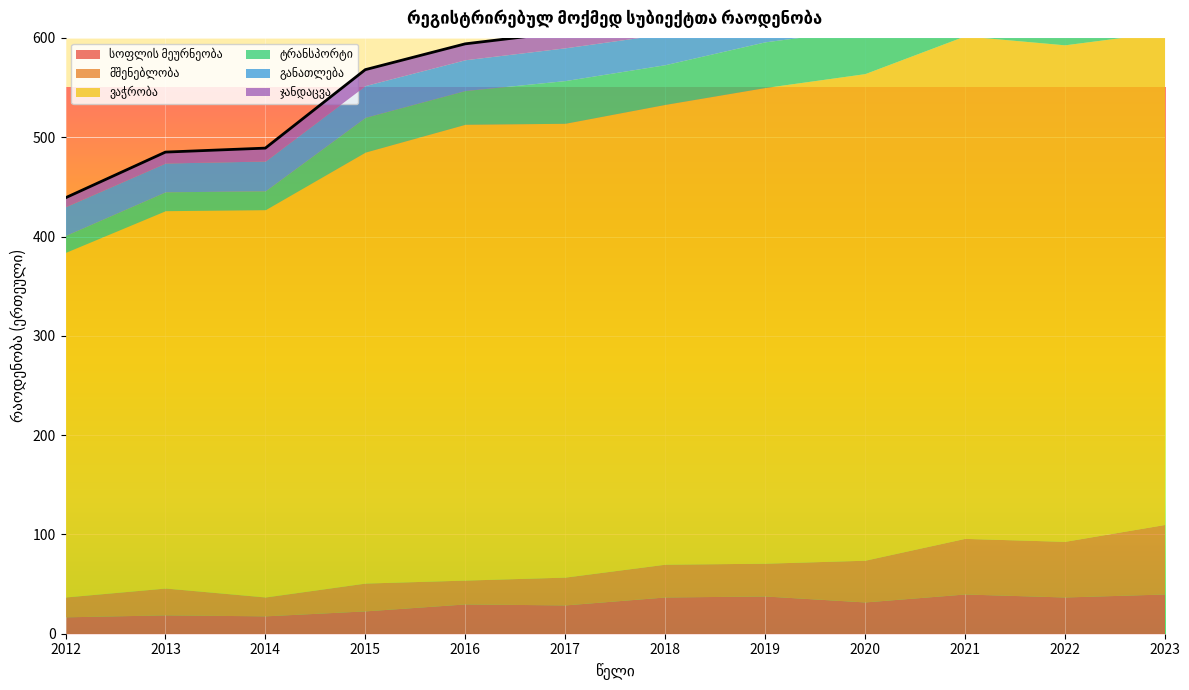

Reading right to left, extract all data points from this chart.

სოფლის მეურნეობა: 40	37	40	32	38	37	29	30	23	18	19	17
მშენებლობა: 70	56	56	42	33	33	28	24	28	19	27	20
ვაჭრობა: 496	500	506	490	479	463	457	459	434	390	380	347
ტრანსპორტი: 77	63	49	45	46	40	43	34	35	19	19	17
განათლება: 34	34	30	31	33	31	33	31	32	30	29	29
ჯანდაცვა: 20	23	20	21	20	17	16	16	16	13	11	9